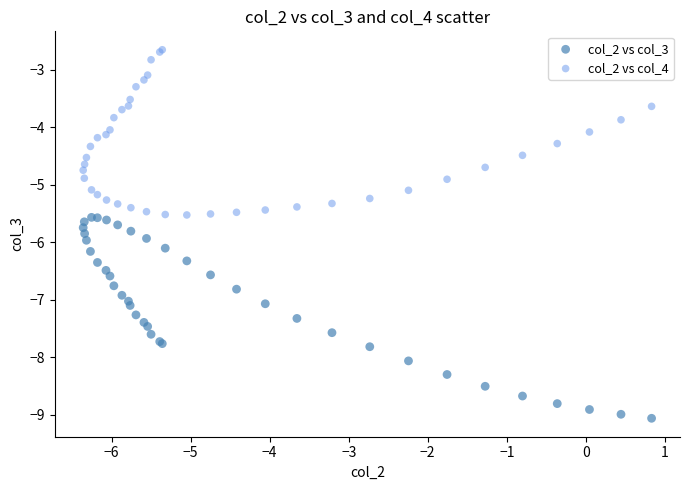

Which series contains the lowest Y value?

col_2 vs col_3